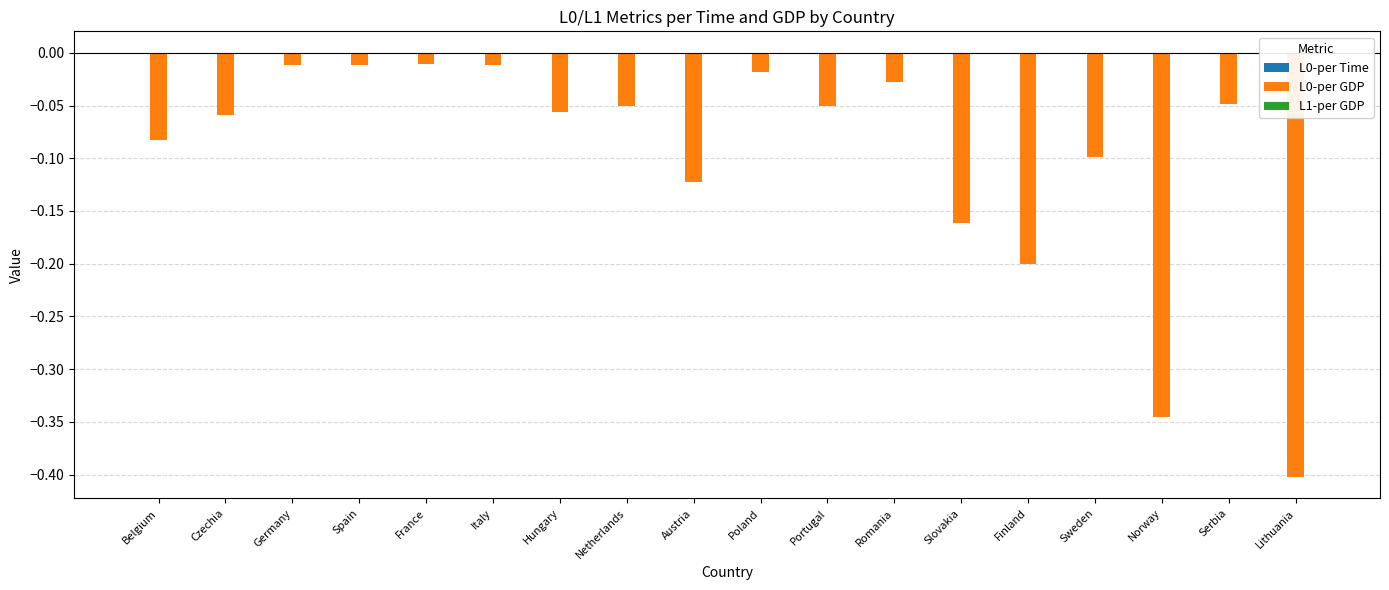

Reading left to right, list all the values displayed in this chart.

L0-per Time: 0.0	0.0	0.0	0.0	0.0	0.0	0.0	0.0	0.0	0.0	0.0	0.0	0.0	0.0	0.0	0.0	0.0	0.0
L0-per GDP: -0.1	-0.1	-0.0	-0.0	-0.0	-0.0	-0.1	-0.1	-0.1	-0.0	-0.1	-0.0	-0.2	-0.2	-0.1	-0.3	-0.0	-0.4
L1-per GDP: 0.0	0.0	0.0	0.0	0.0	0.0	0.0	0.0	0.0	0.0	0.0	0.0	0.0	0.0	0.0	0.0	0.0	0.0